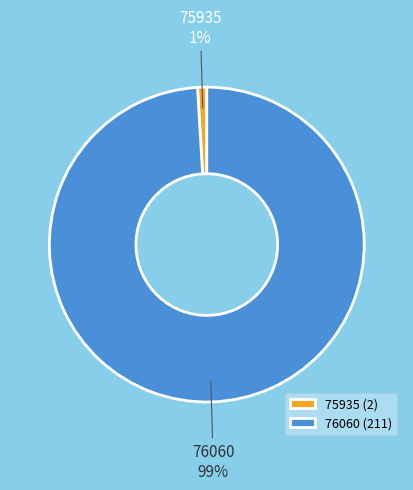

What percentage is the 76060 slice, to the nearest percent?

99%